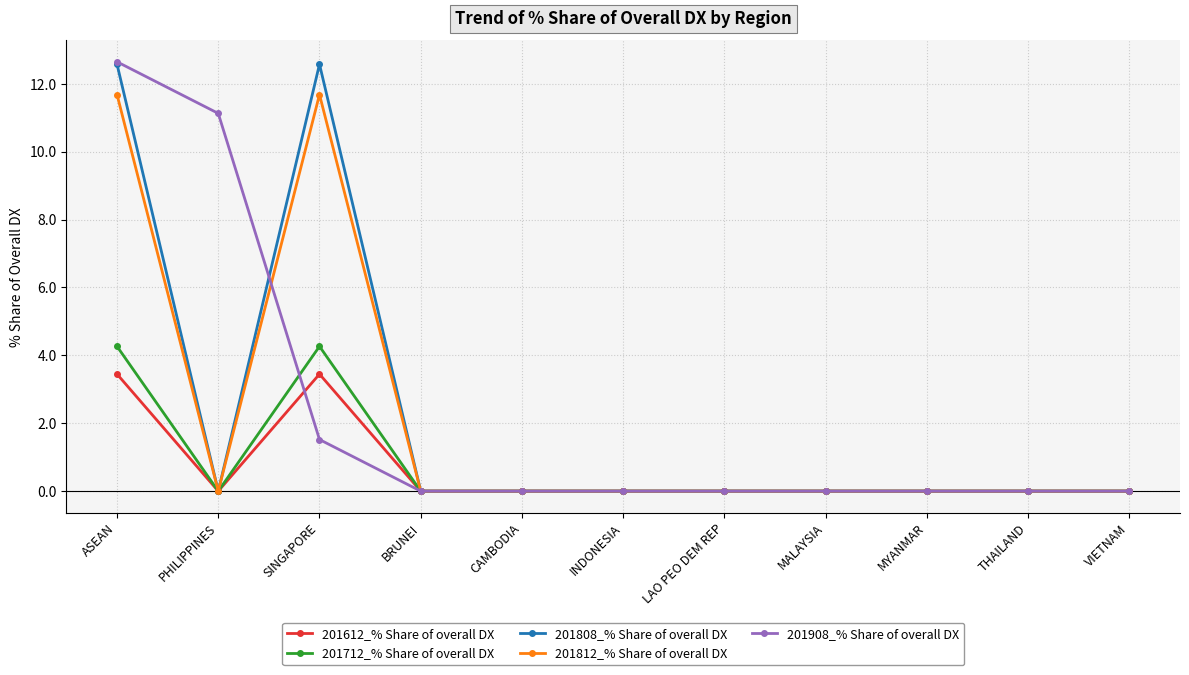

Count the number of categories in the chart.

11